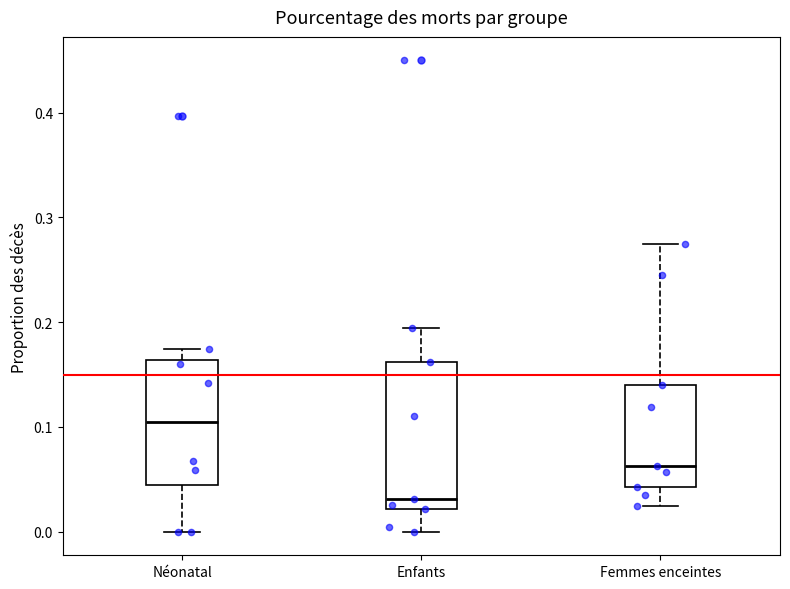

Which box has the lowest median line?

Enfants